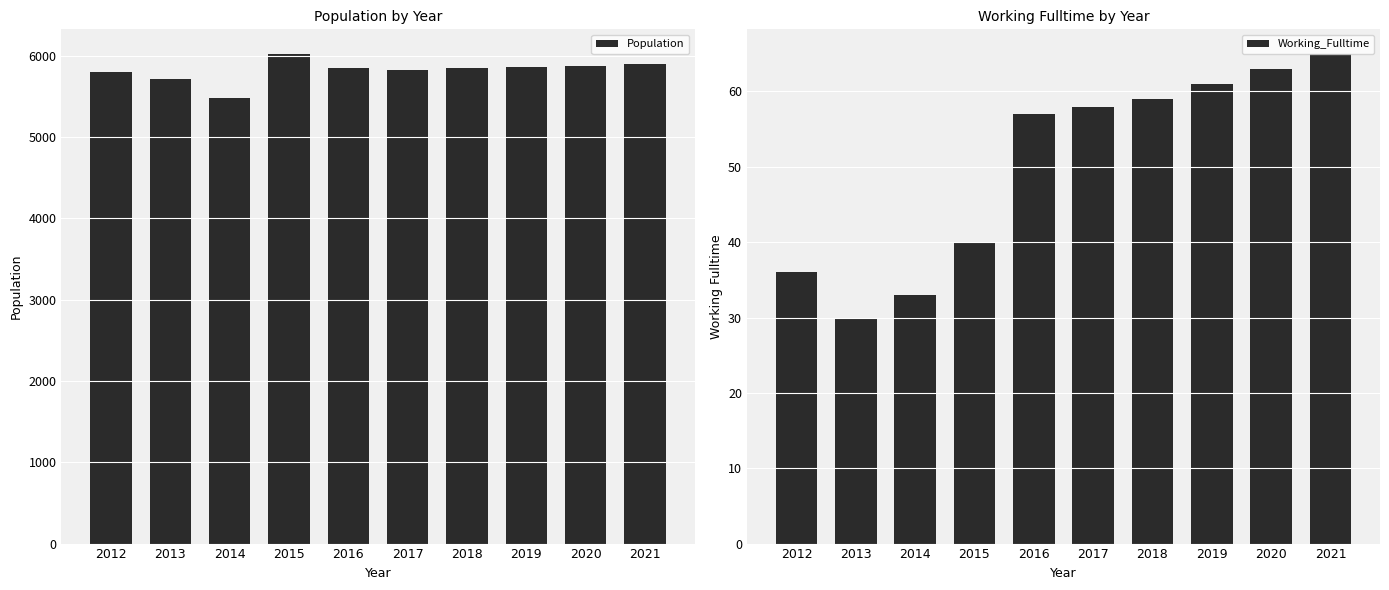

What is the difference between the highest and lowest values at 2019?

5797